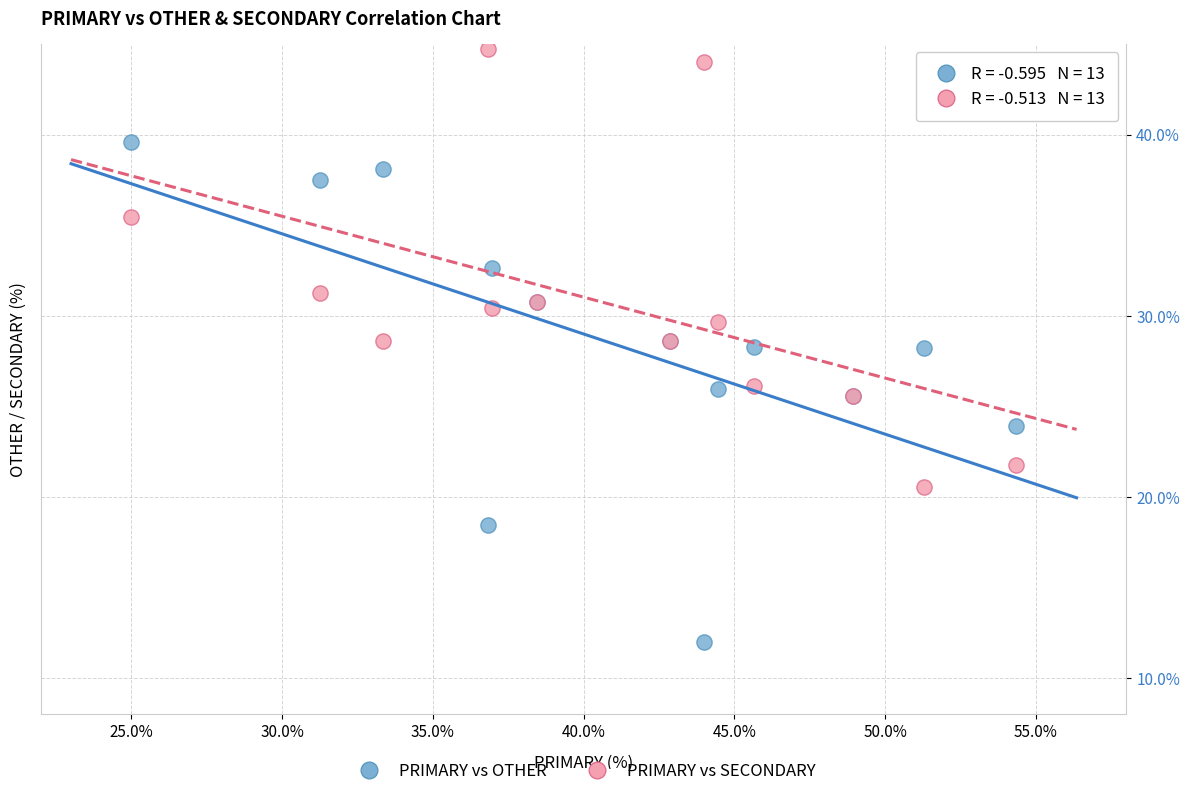

Which series contains the highest Y value?

PRIMARY vs SECONDARY